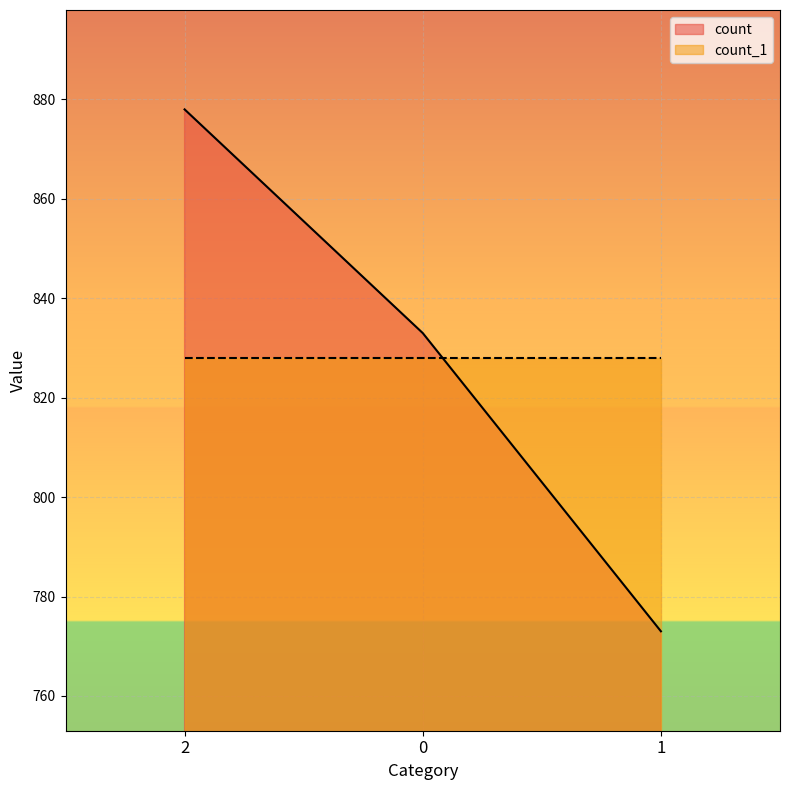

What is the maximum value shown in the chart?

878